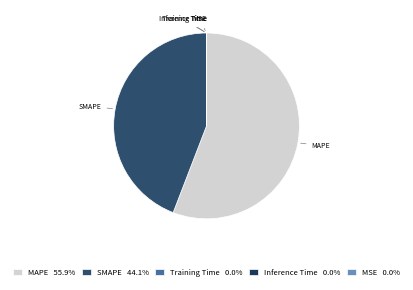

Is there any slice that represents more than half of the pie?

Yes